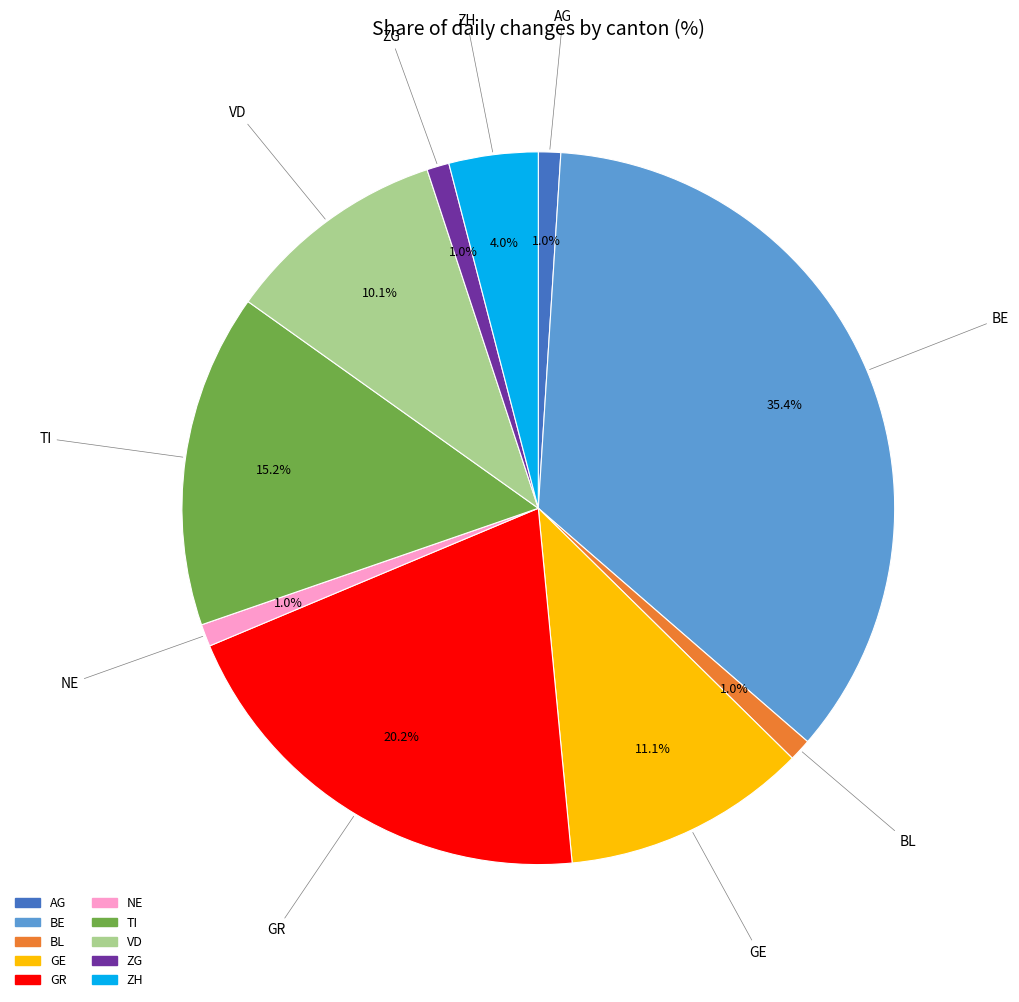

Is there any slice that represents more than half of the pie?

No